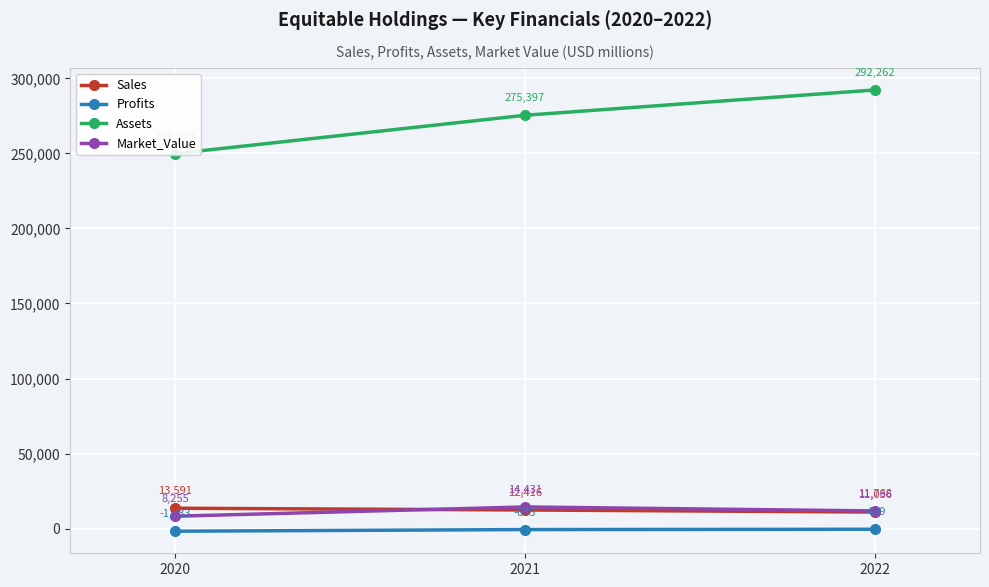

Is it true that Market_Value equals 11768 at 2022?

True